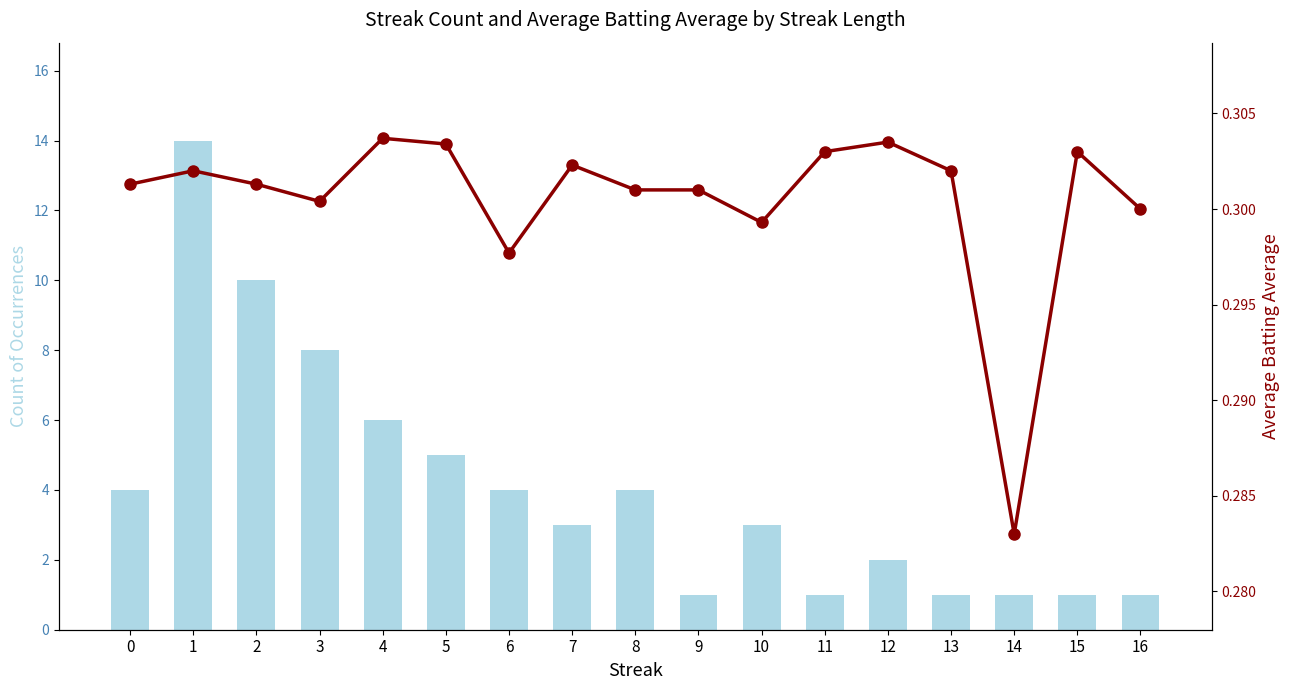

Rank the series by their average value, from highest to lowest.

Count, Avg Batting Average